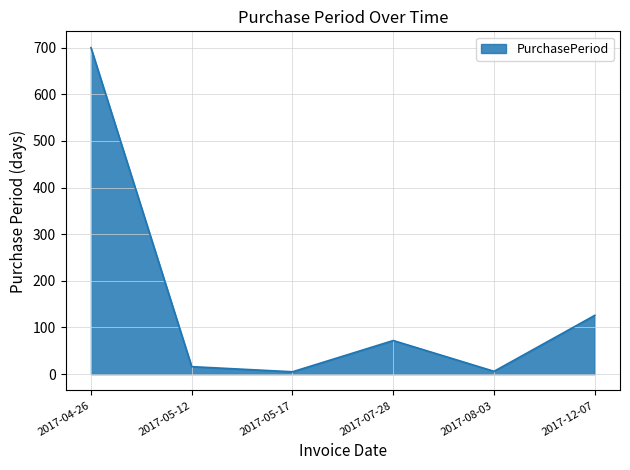

What is the maximum value shown in the chart?

700